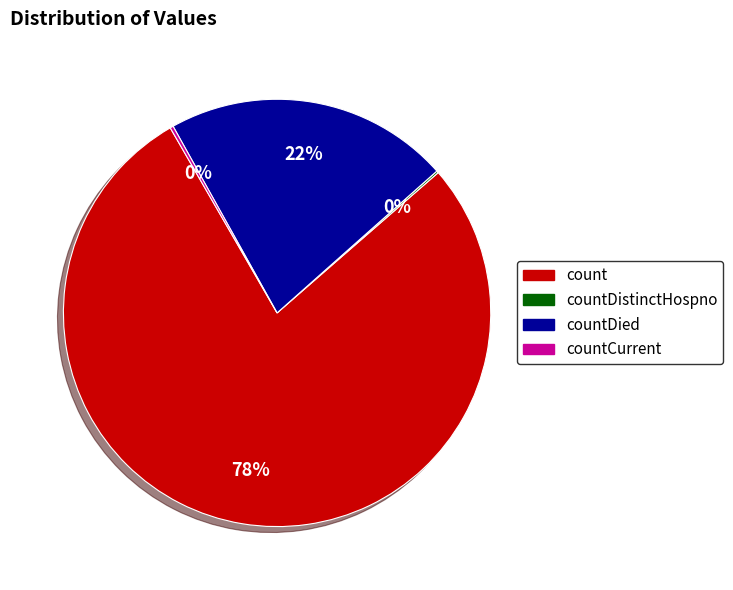

Which slice represents more than half of the pie?

count